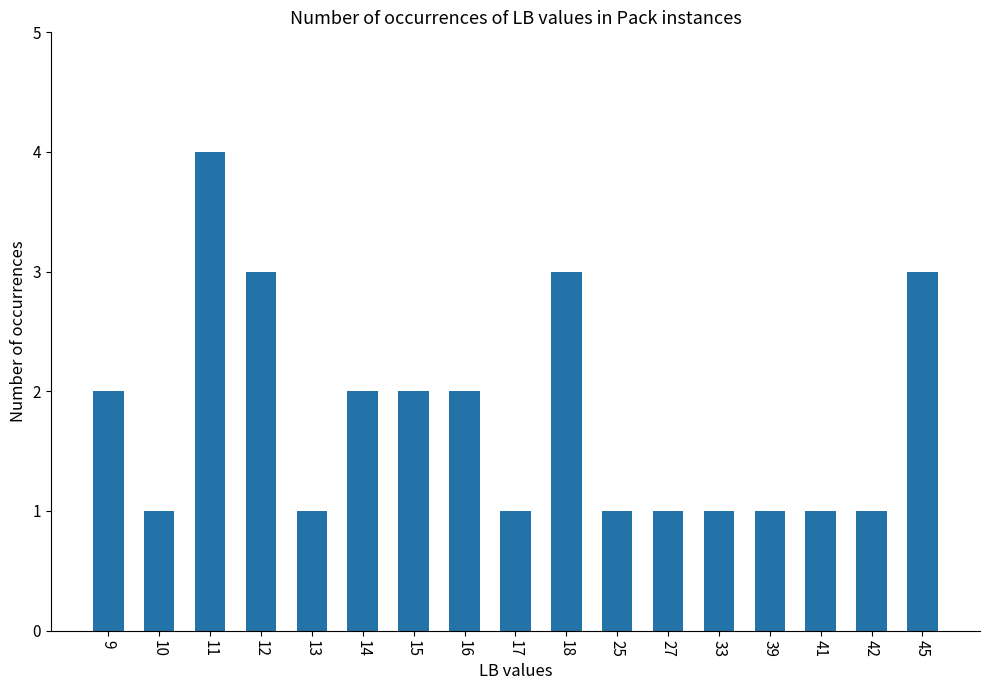

What is the sum of all values?

30